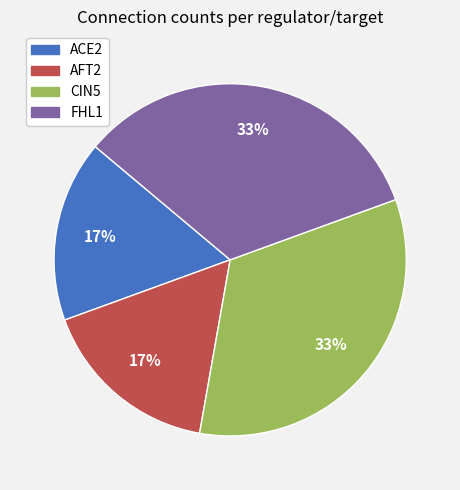

True or false: CIN5 accounts for 1% of the total.

False